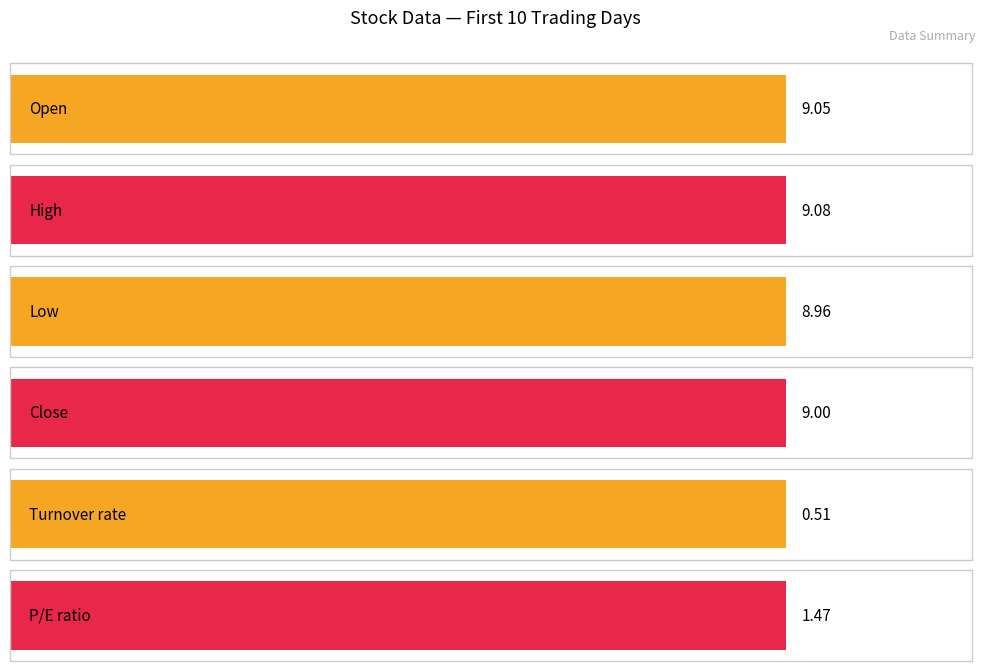

What is the maximum value for Open?

9.1